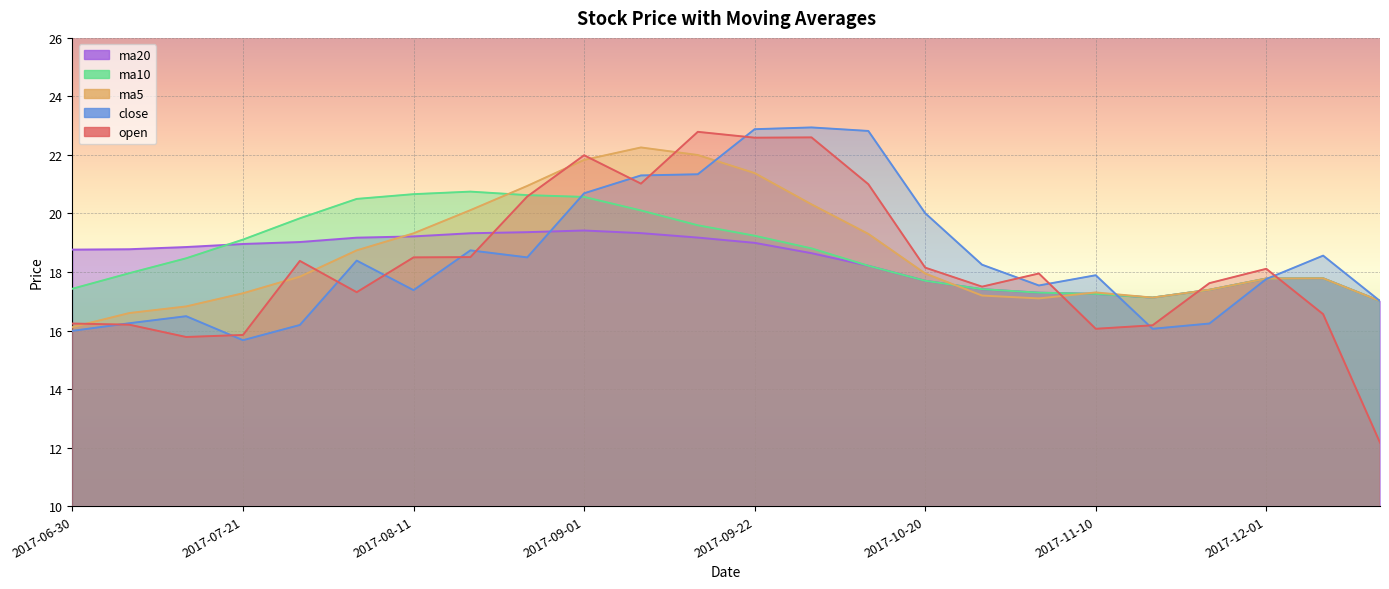

What is the label of the 24th point from the right?

2017-06-30